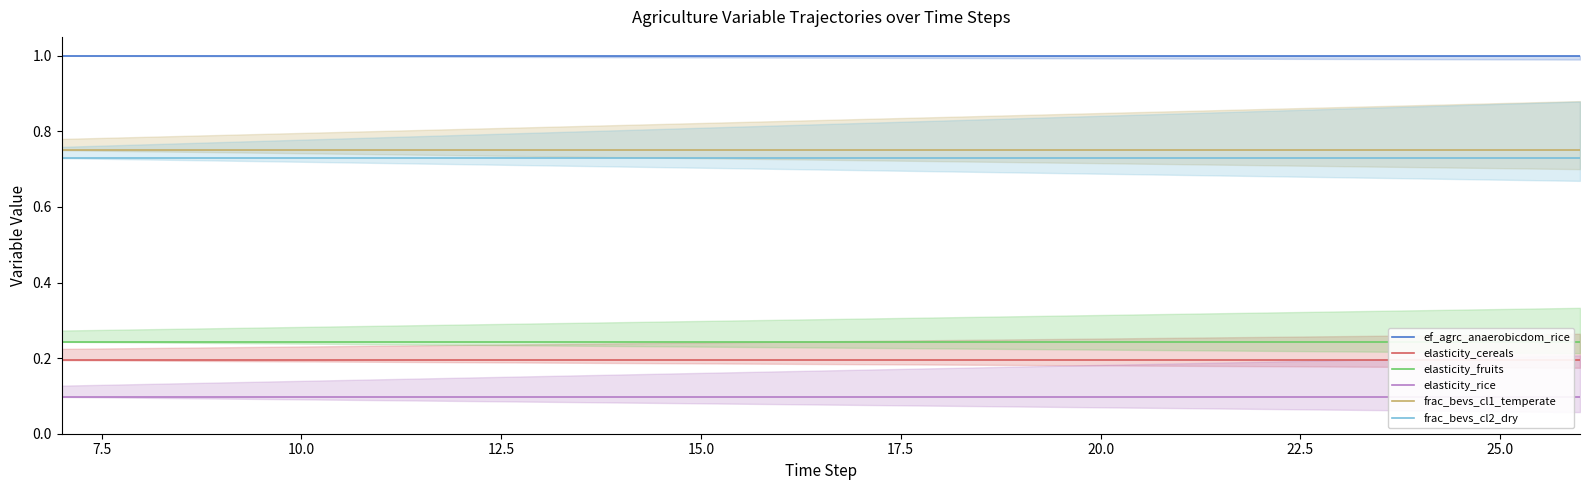

True or false: frac_bevs_cl2_dry and frac_bevs_cl1_temperate intersect in this chart.

False